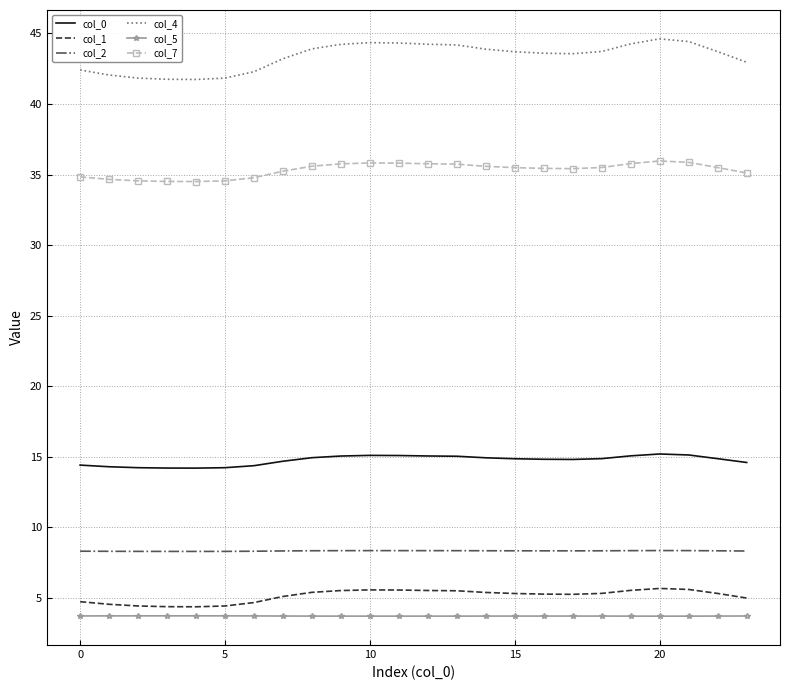

True or false: col_7 and col_4 cross at least once.

False